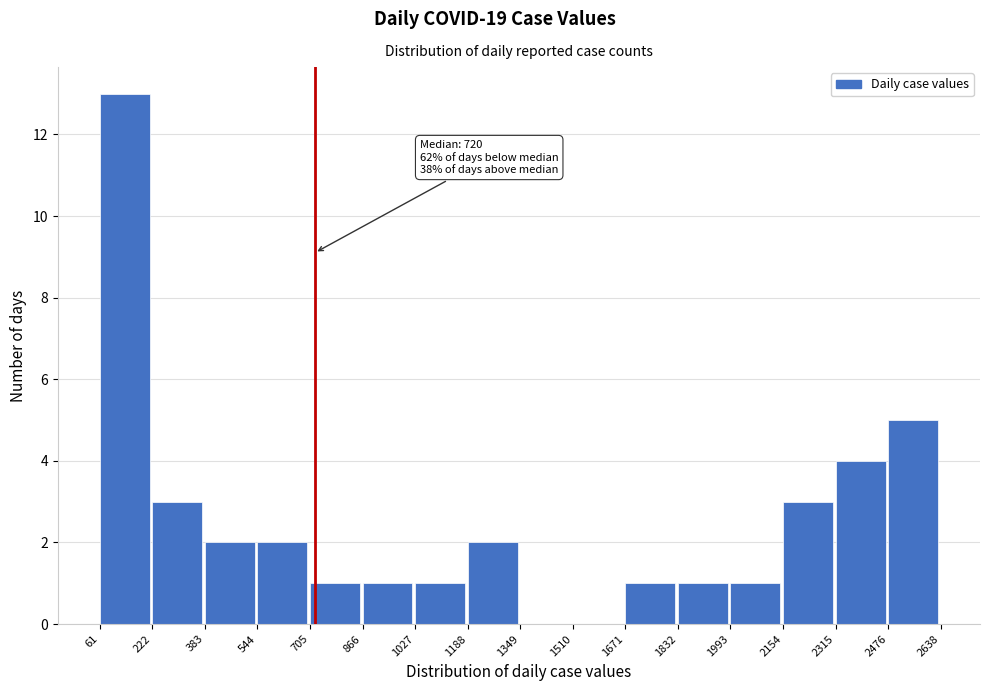

Over which range of the x-axis is the bar tallest?

61 to 222